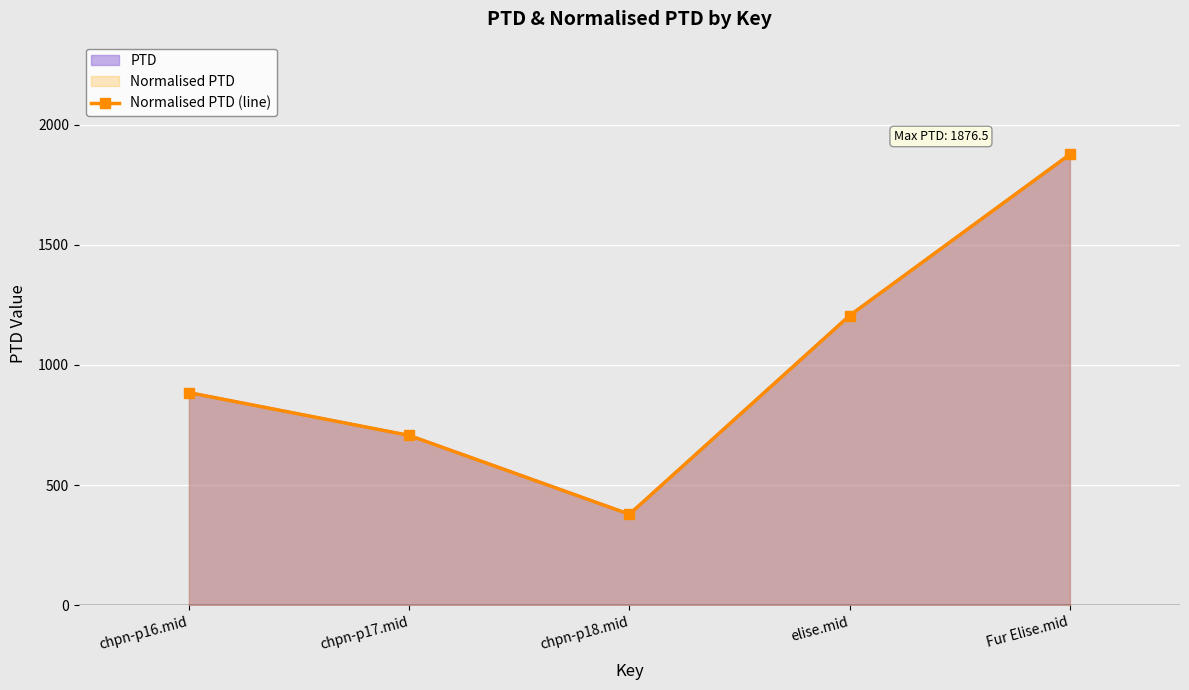

What is the label of the 4th point from the left?

elise.mid